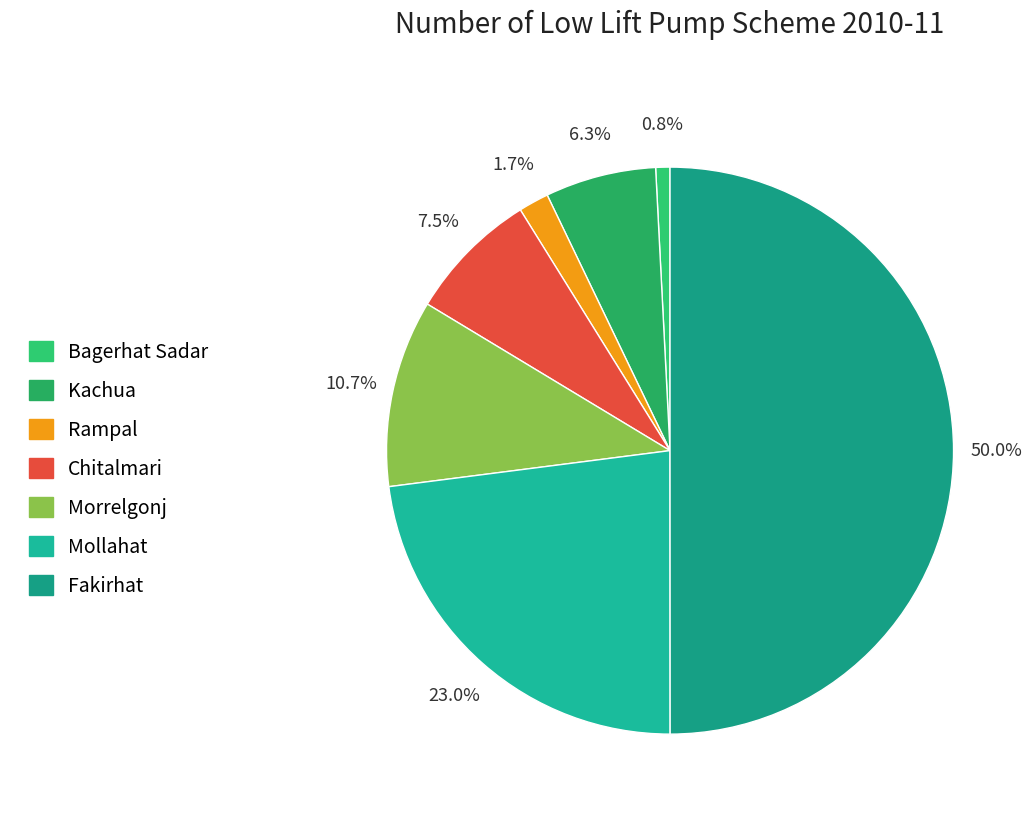

True or false: Kachua accounts for 1% of the total.

False